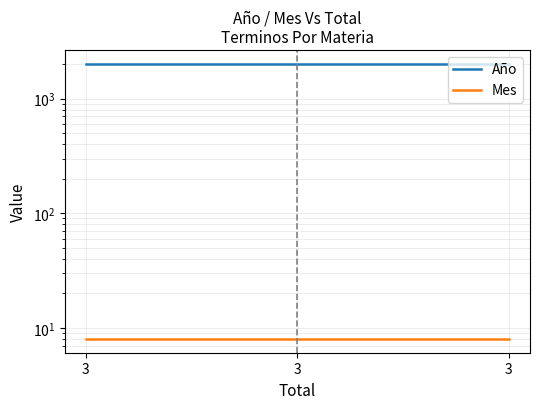

True or false: Año has a value of 2017 at 3.

True